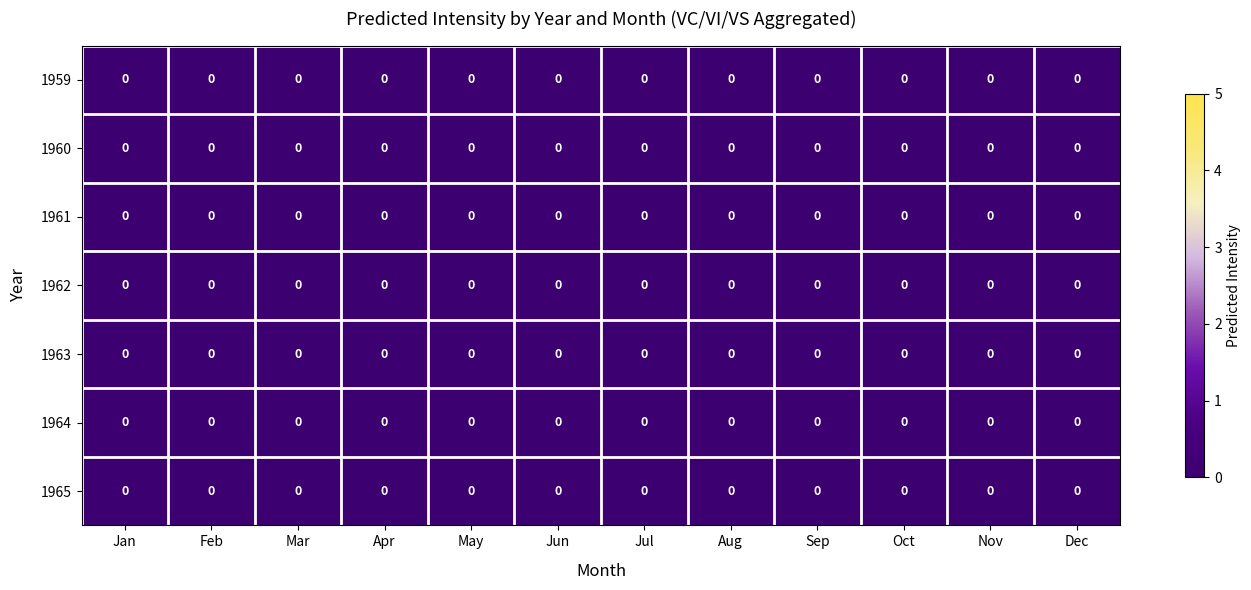

Which has a higher value, 9 or 2?

9